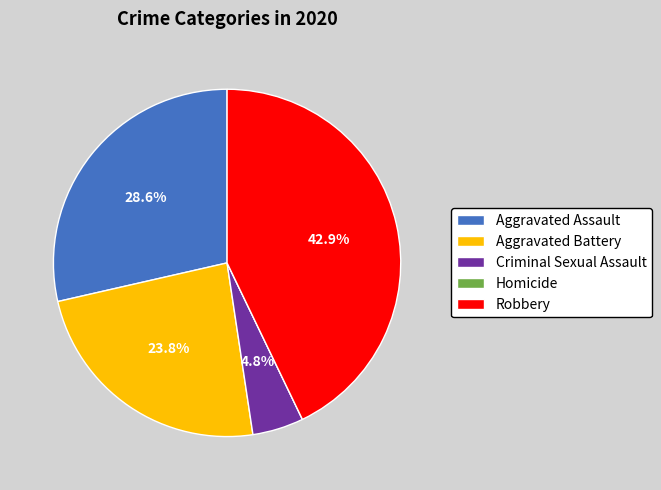

Is there a majority slice in this chart?

No